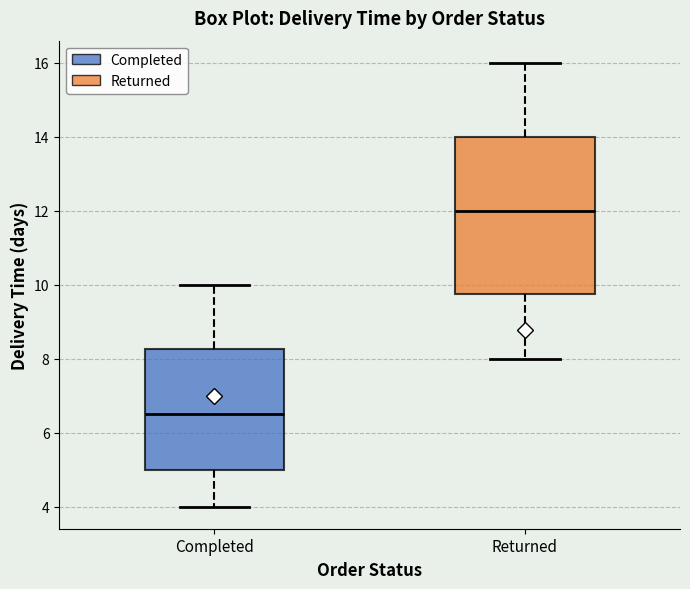

Comparing the boxes themselves (not the whiskers), which one is the tallest?

Returned